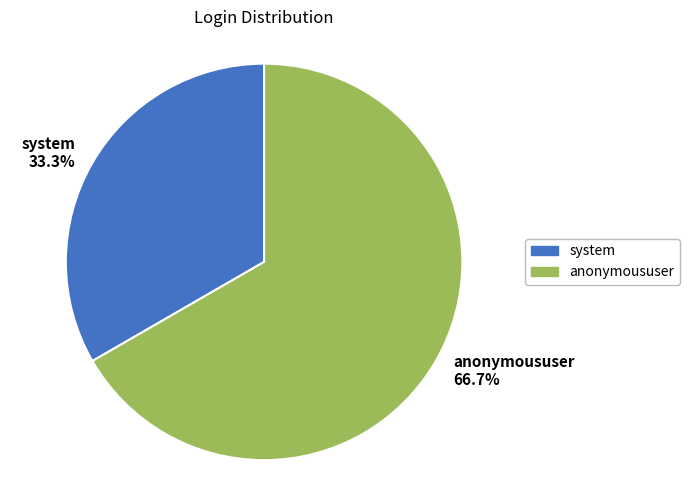

Does system represent more than half of the total?

No